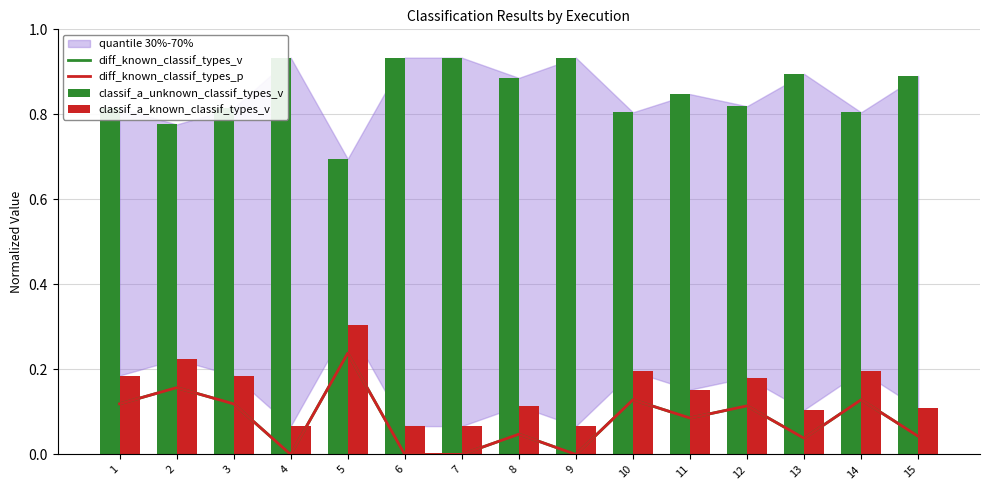

What is the value of the classif_a_unknown_classif_types_v bar at the 14th from the left?

0.8